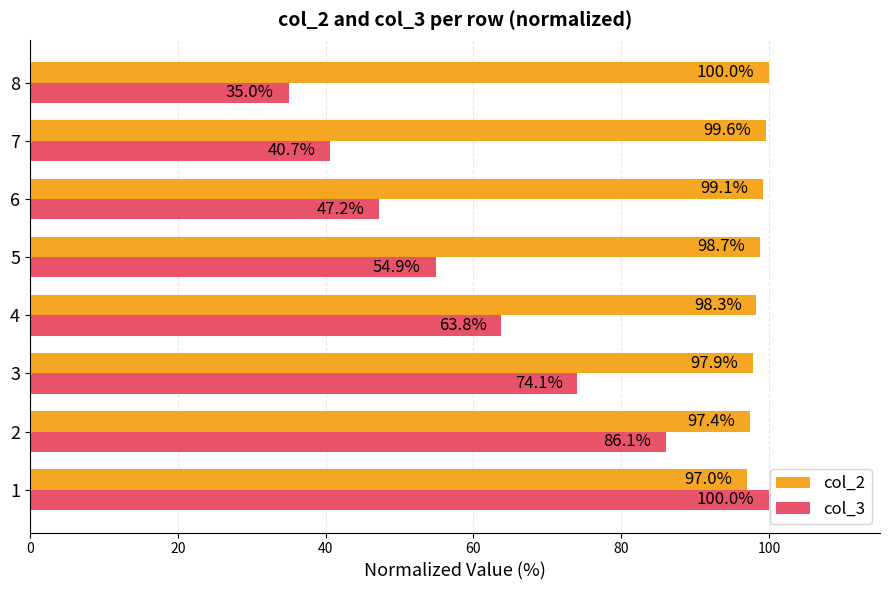

Which series has the largest total across all categories?

col_2